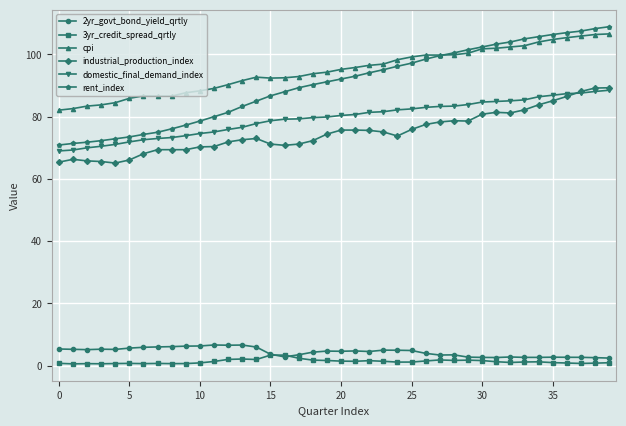

What is the difference between the maximum and minimum values in the cpi series?

24.5